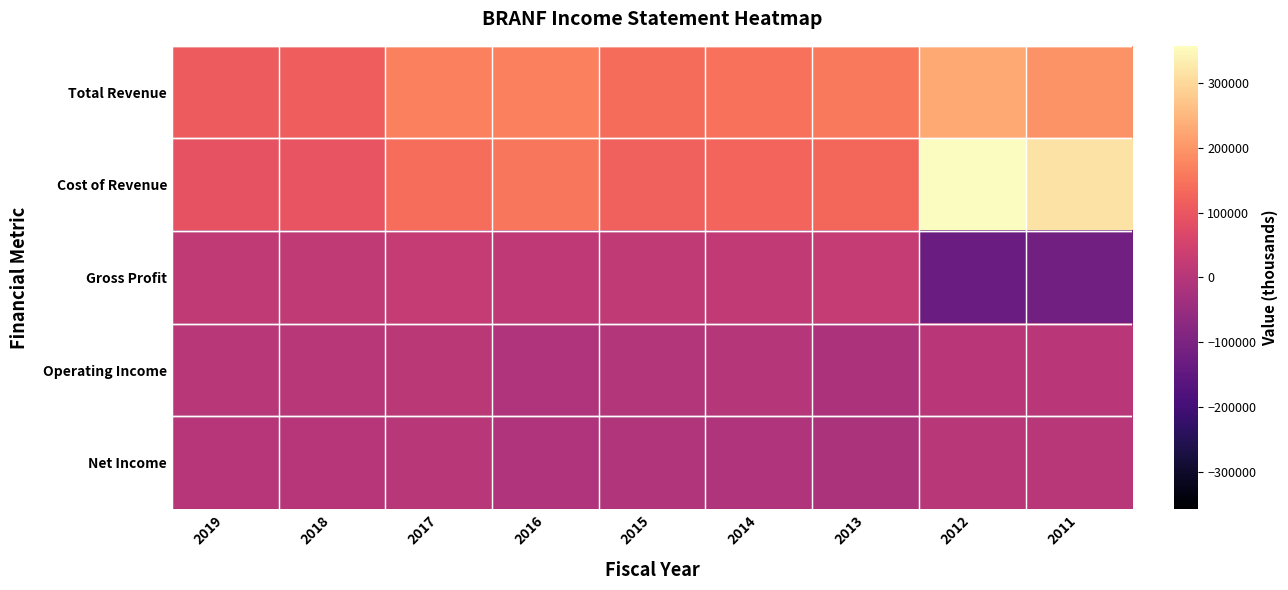

Which series has the widest spread of values?

Cost of Revenue